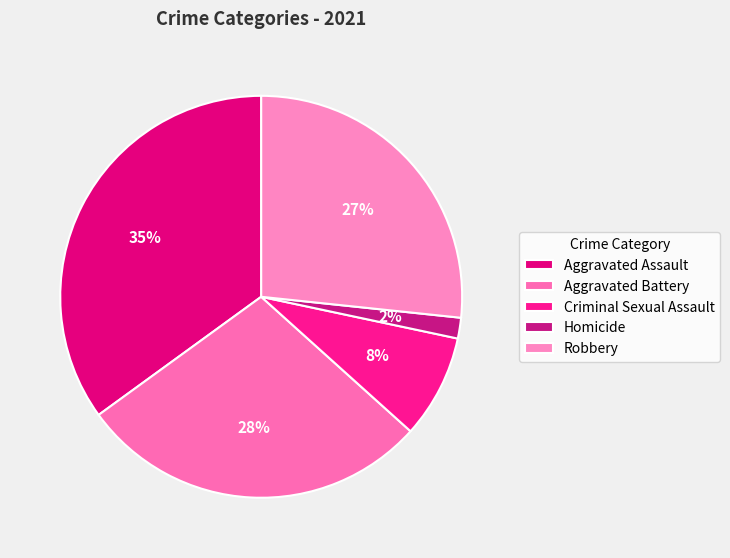

Rank the categories by value from highest to lowest.

Aggravated Assault, Aggravated Battery, Robbery, Criminal Sexual Assault, Homicide